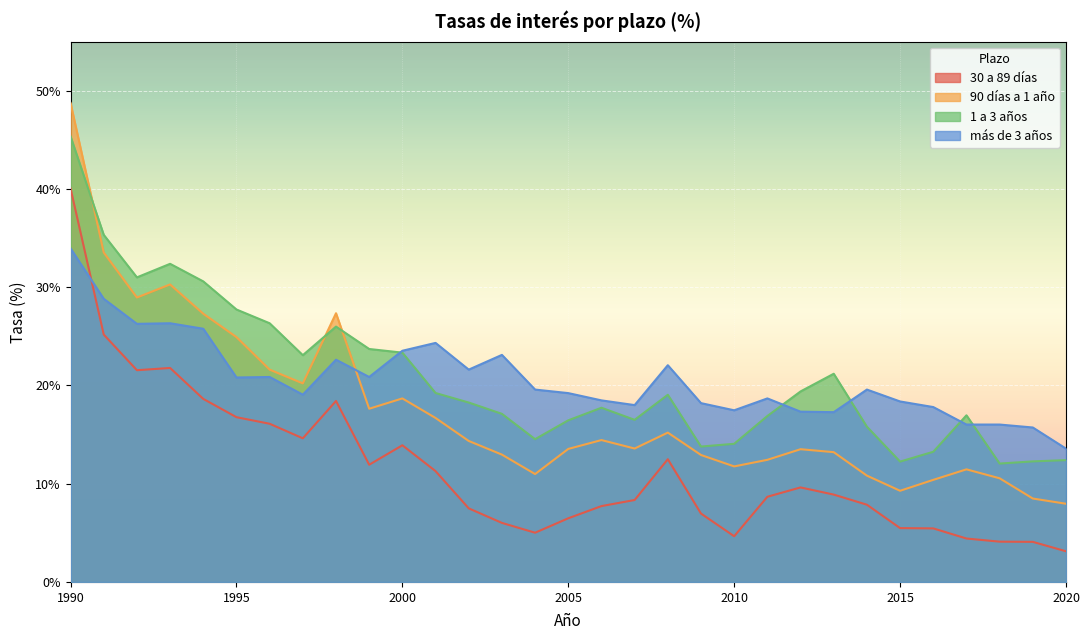

How many data points in más de 3 años are above 19?

18